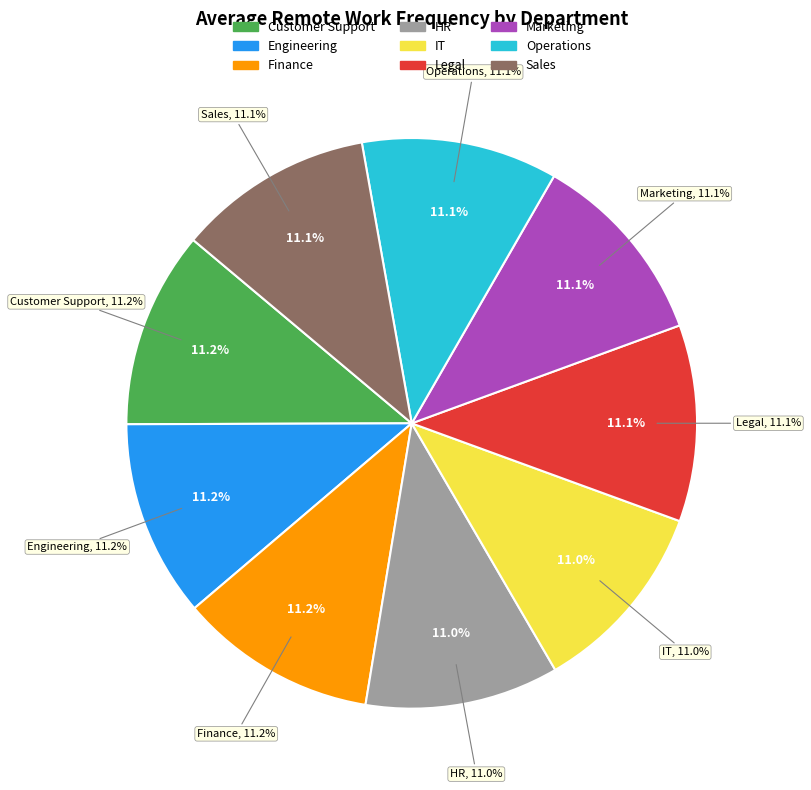

Is the sum of Marketing and Customer Support greater than half?

No